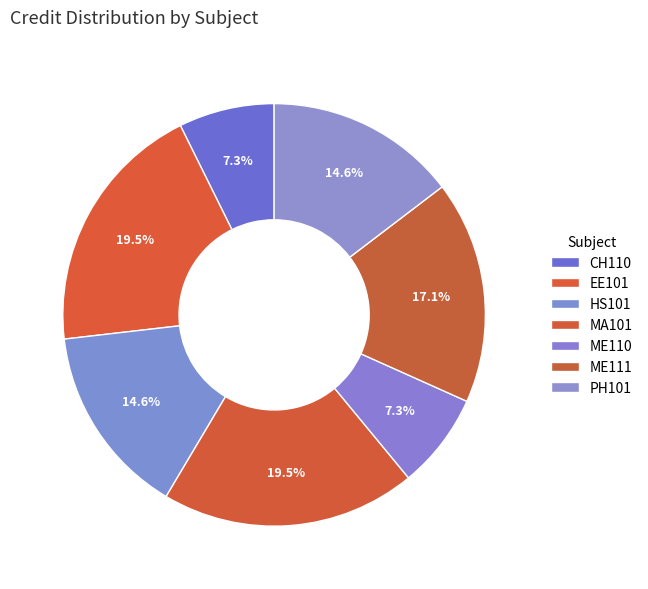

What is the largest slice in the pie chart?

EE101